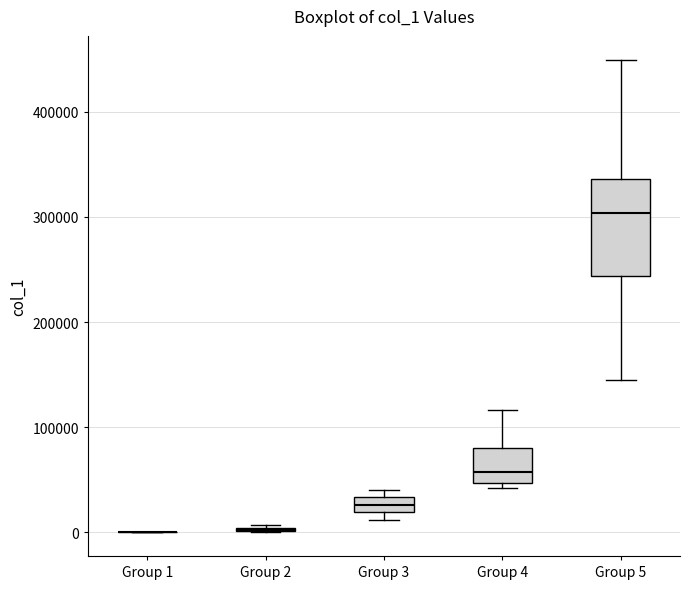

Where does the median line of the box for Group 5 sit on the y-axis? The values are not printed on the chart, so give them approximately, as read against the axis.

300000